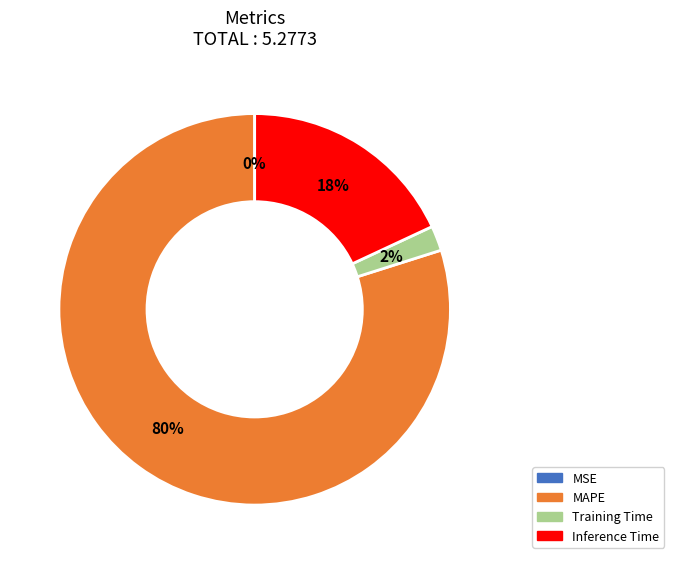

Which slice represents more than half of the pie?

MAPE